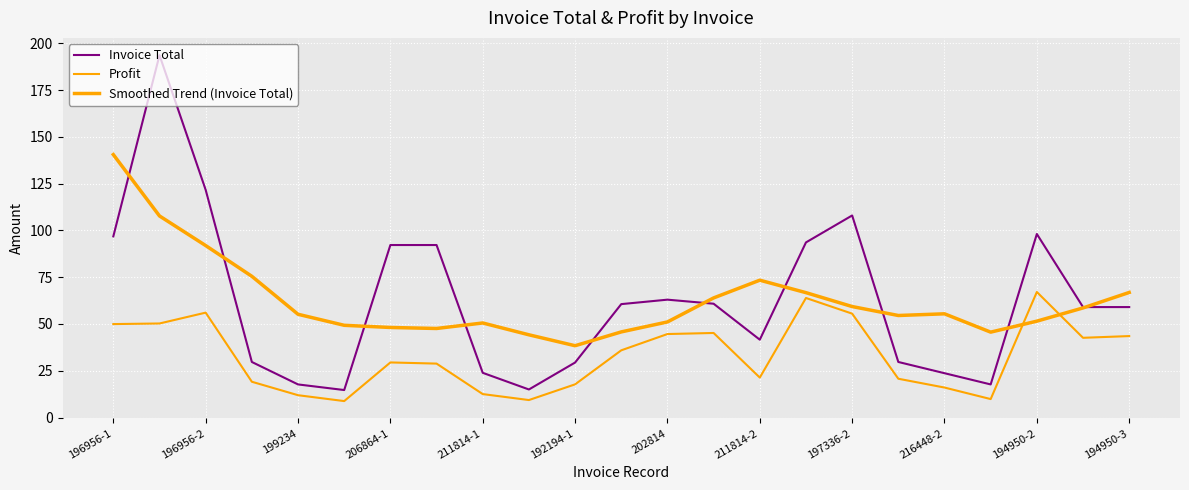

Does the chart have visible grid lines?

Yes